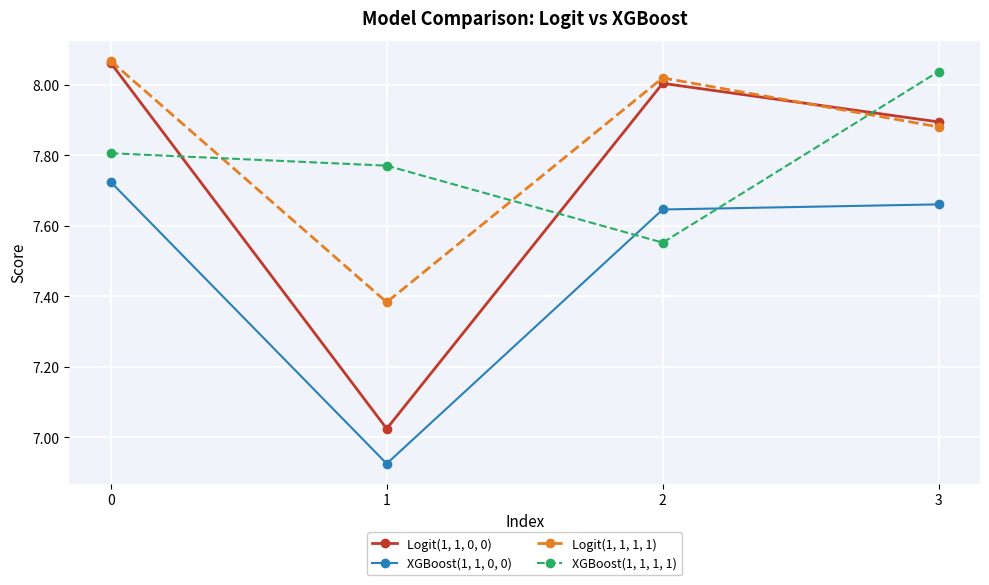

What is the sum of all Logit(1, 1, 1, 1) values?

31.4